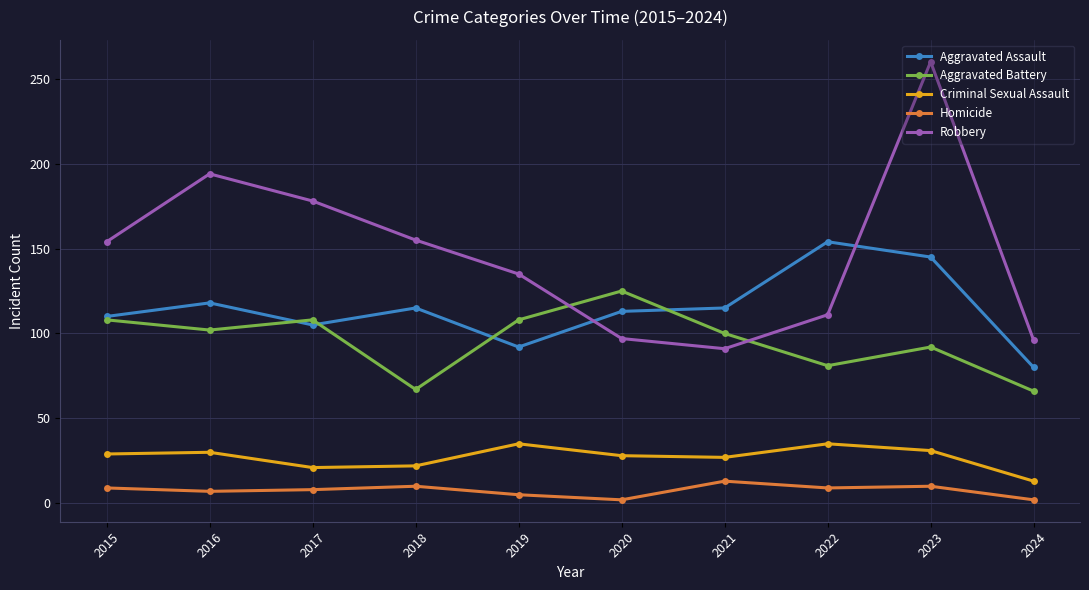

Which series has the largest total across all categories?

Robbery